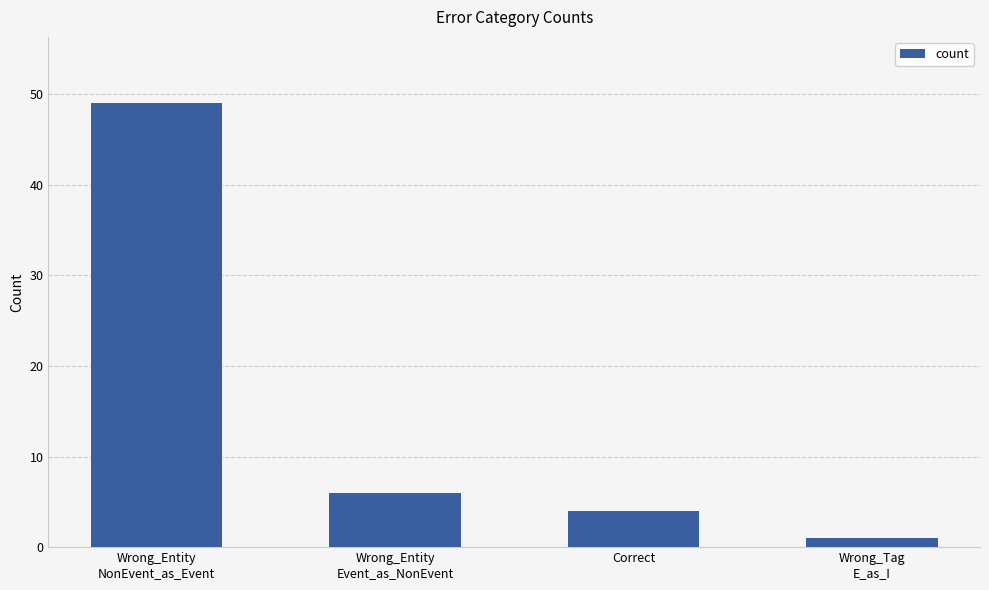

What is the label of the 2nd bar from the left?

Wrong_Entity
Event_as_NonEvent